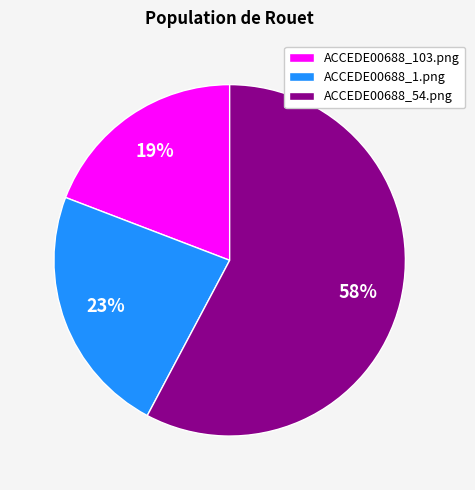

To the nearest percent, what is the combined percentage of ACCEDE00688_103.png and ACCEDE00688_54.png?

77%